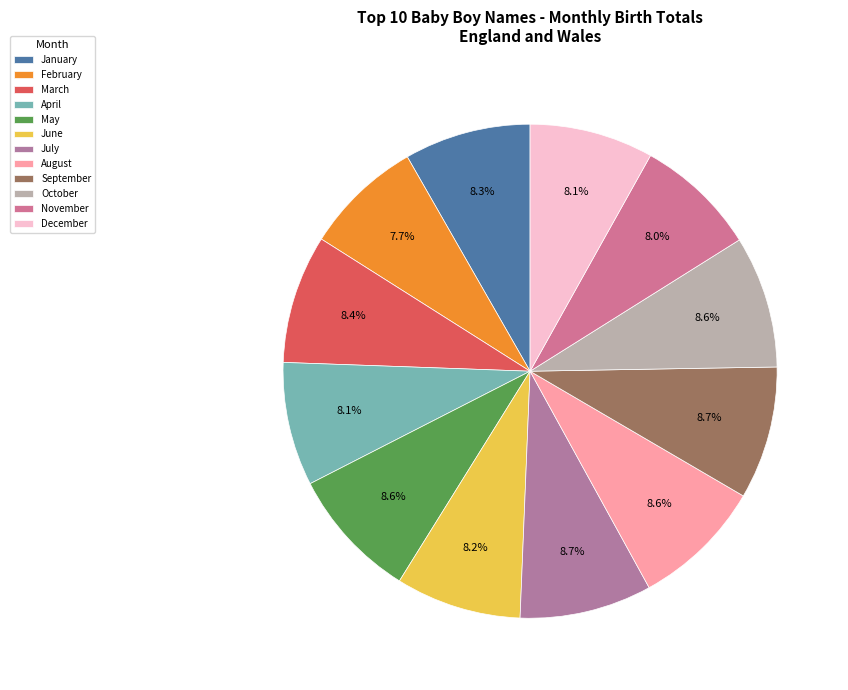

How many segments does this pie chart have?

12